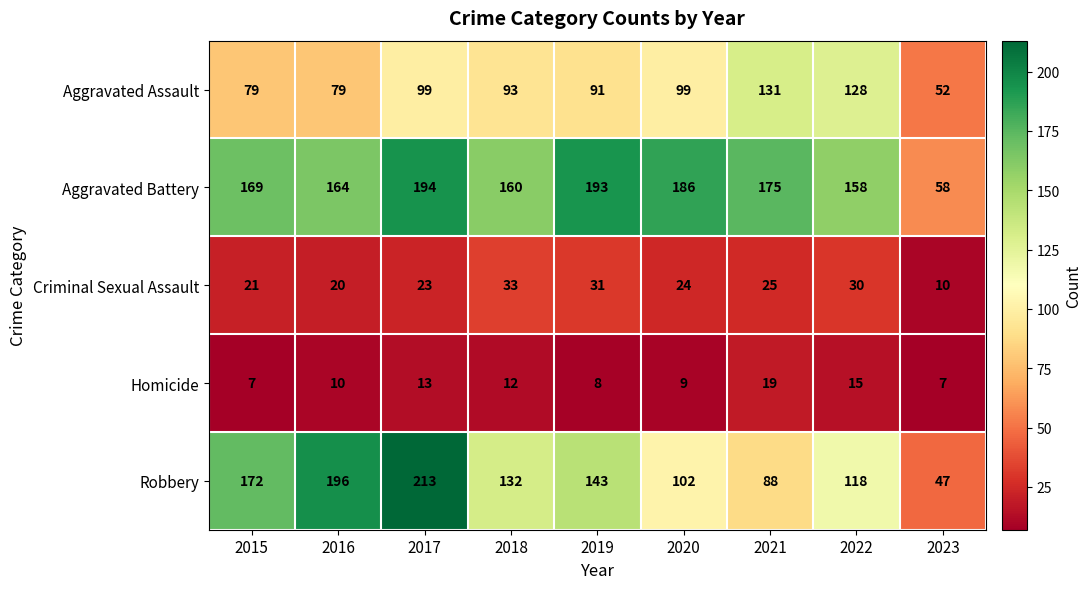

Which series has the largest total across all categories?

Aggravated Battery